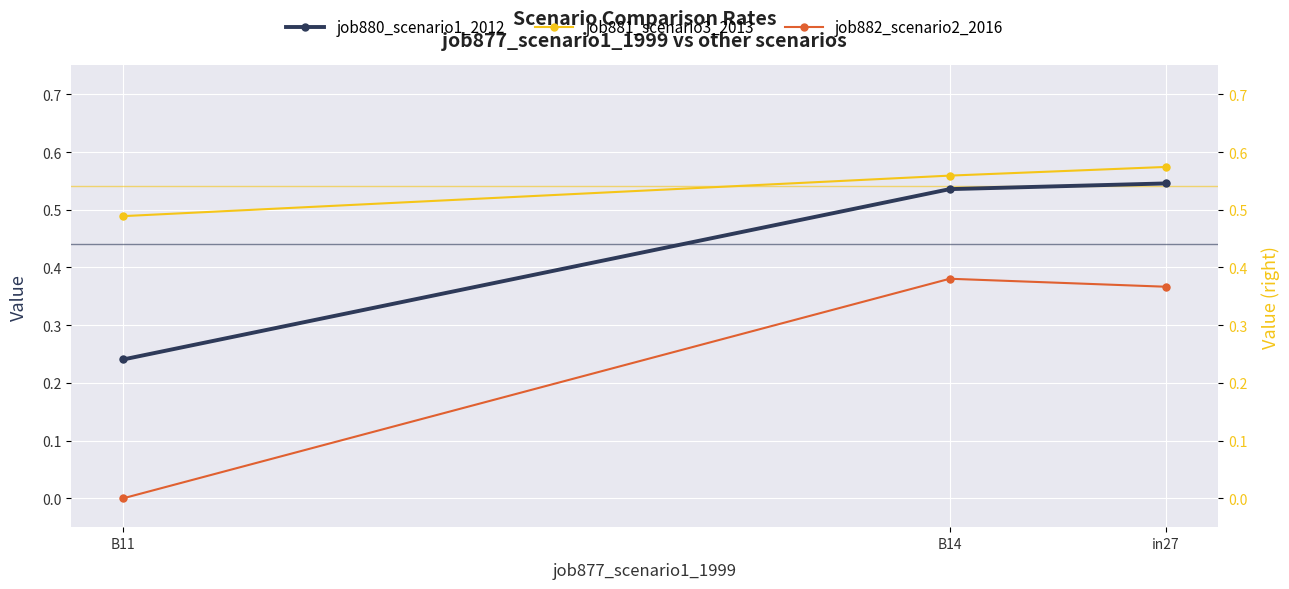

Which series has the largest Y range (max minus min)?

job882_scenario2_2016